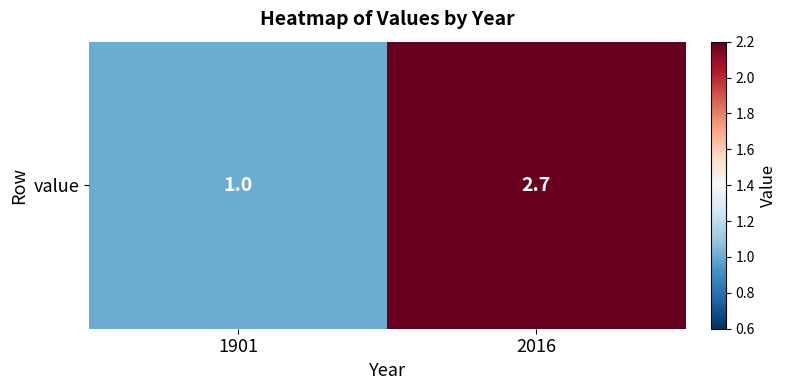

True or false: the data shows 3.9 at 2016.

False